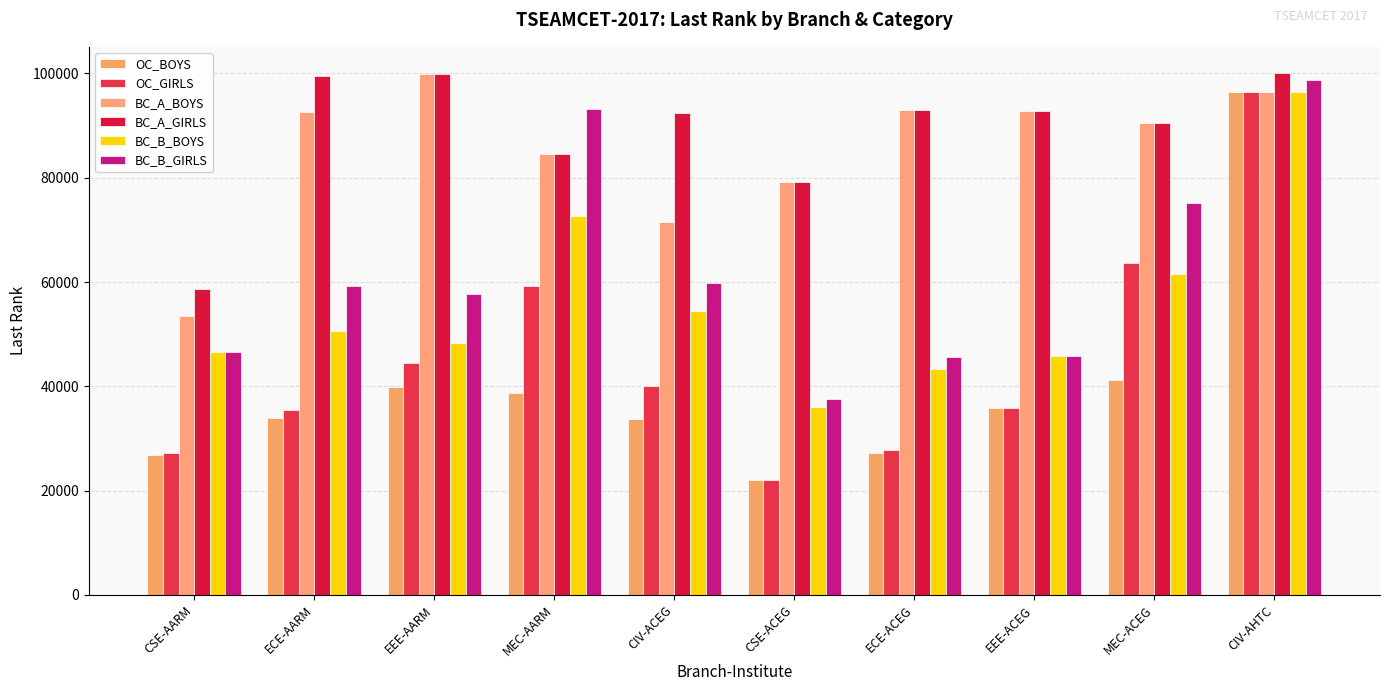

Is it true that BC_A_BOYS equals 127496 at ECE-ACEG?

False